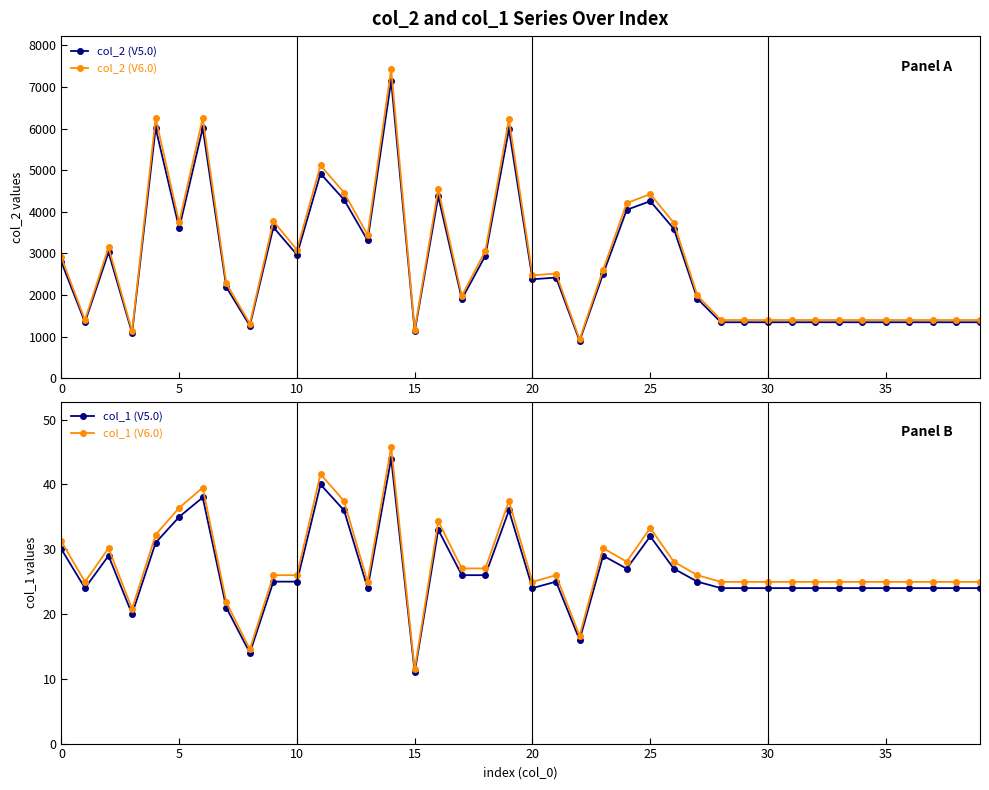

What is the difference between the maximum and minimum values in the col_1 (V6.0) series?

34.3